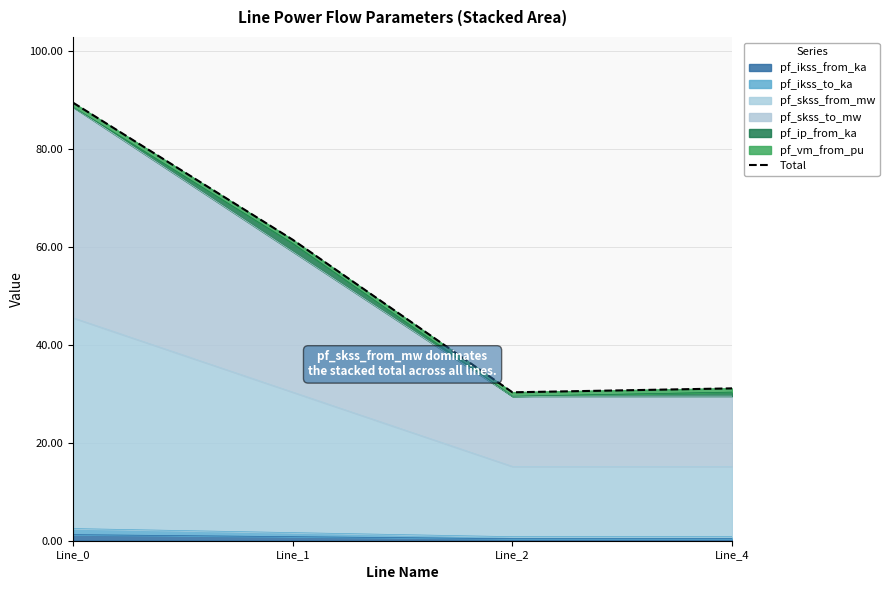

At which label does the data first exceed 61?

Line_0